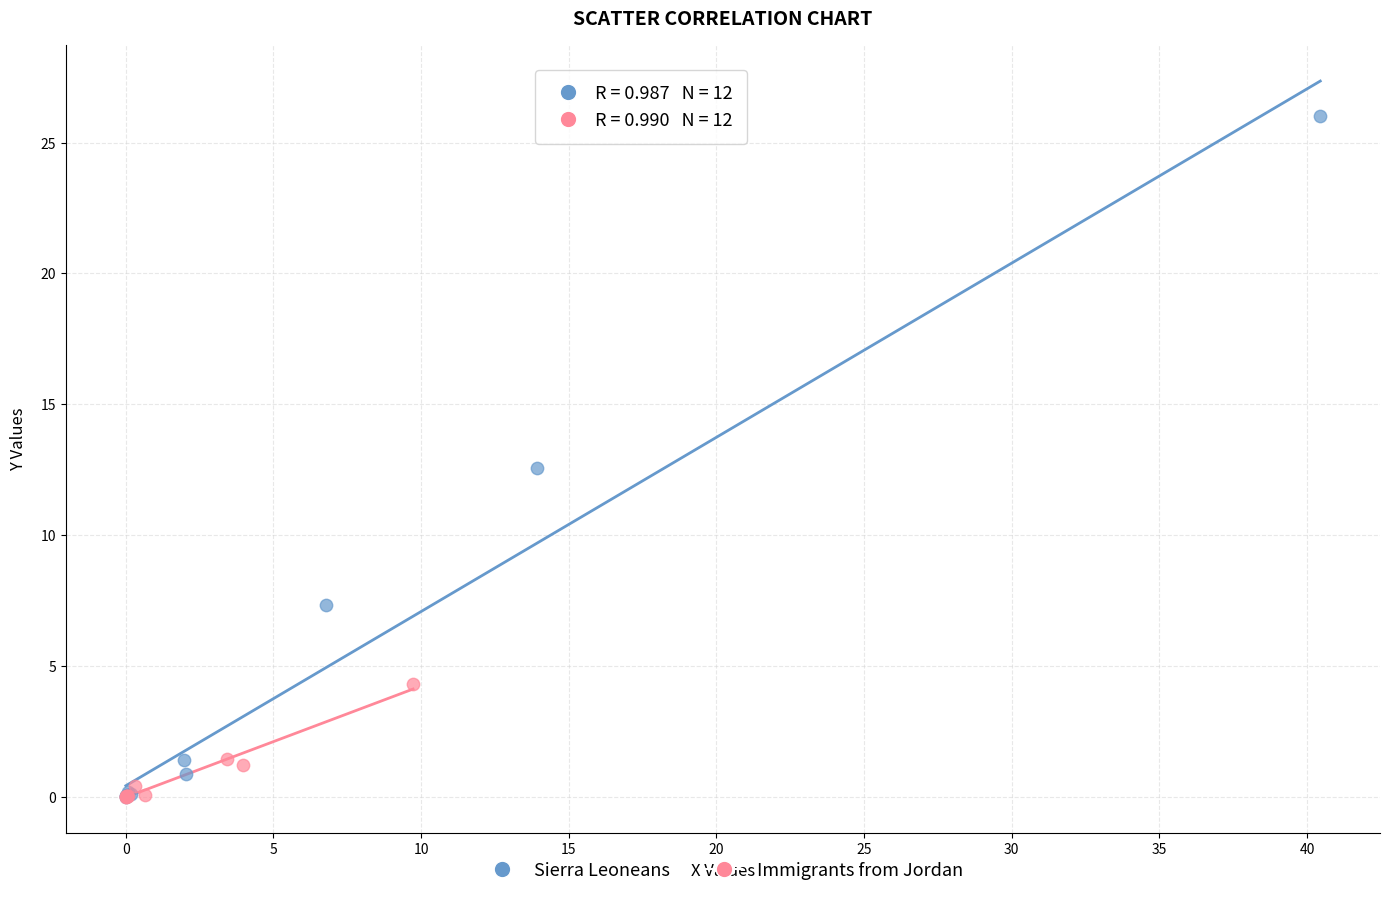

Which series contains the highest Y value?

Sierra Leoneans